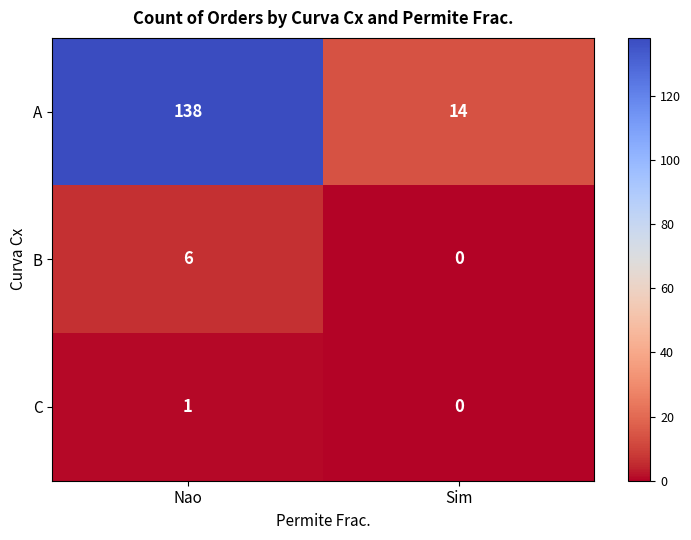

Which series has the widest spread of values?

A